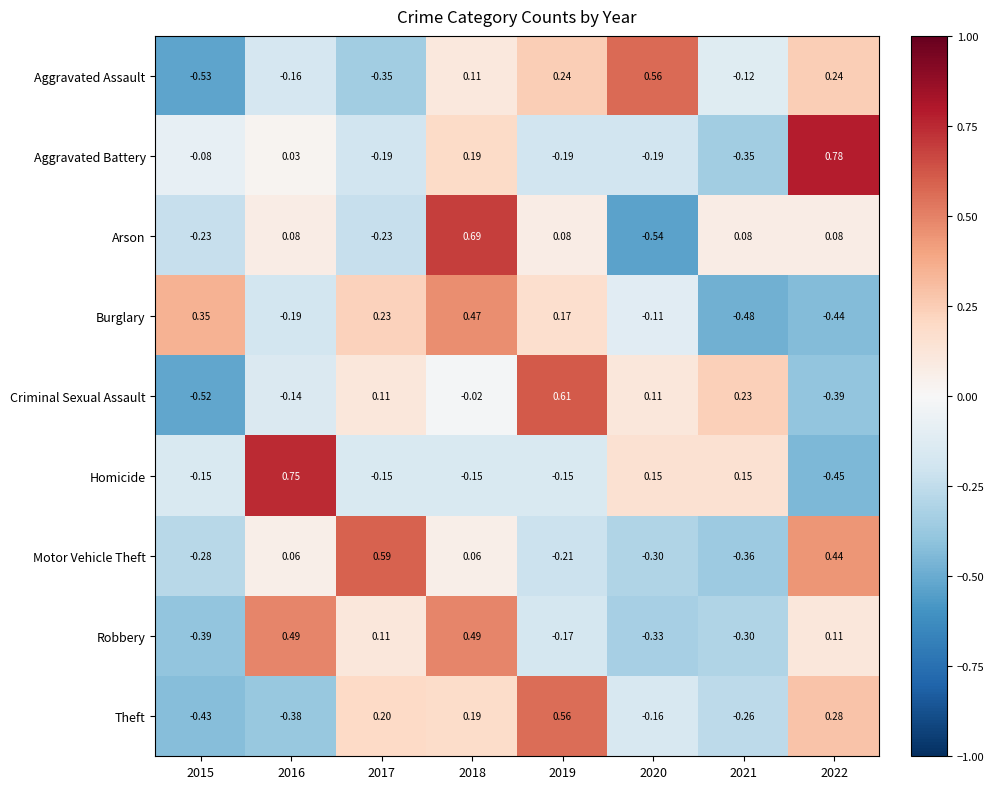

Is the value of Robbery at 2020 greater than the value of Arson at 2019?

No